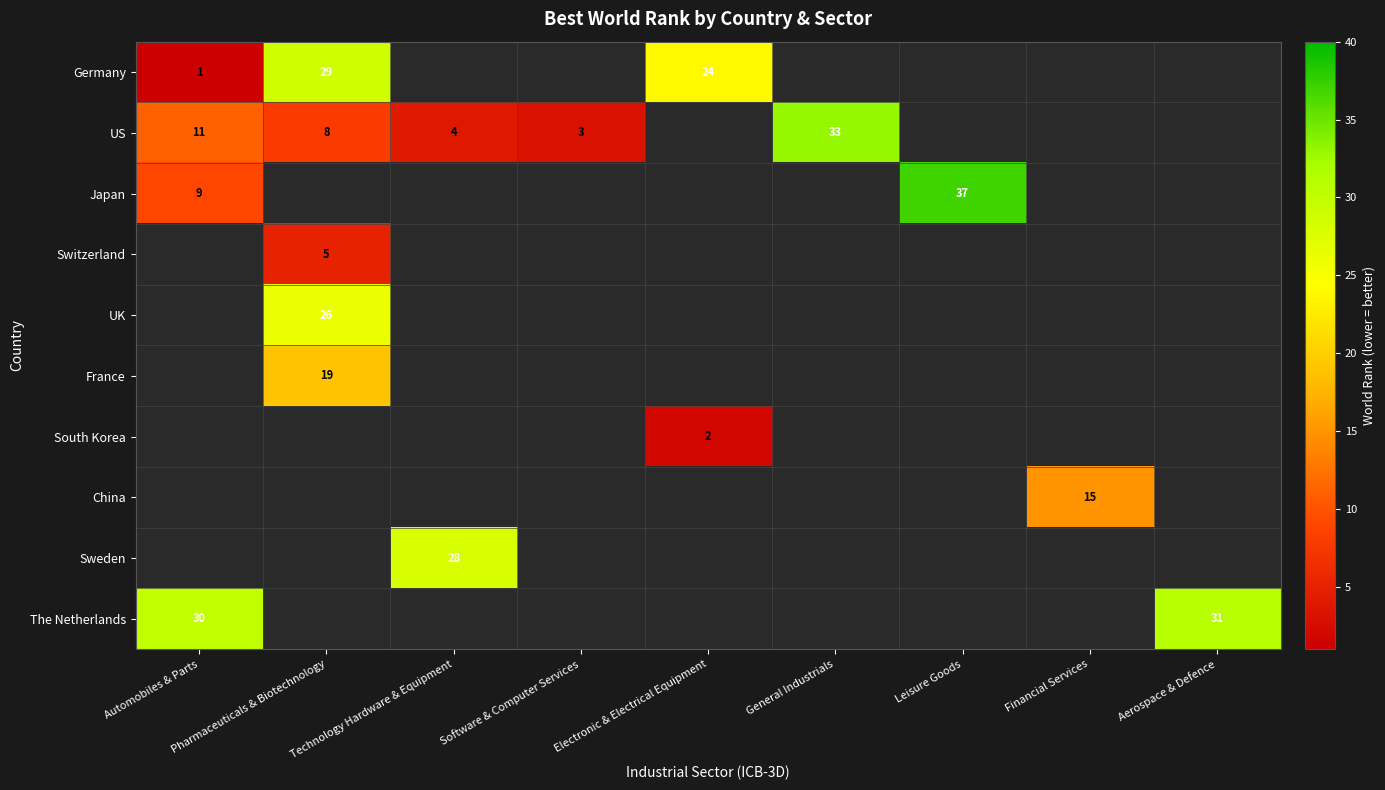

True or false: Japan has a value of 53 at Leisure Goods.

False